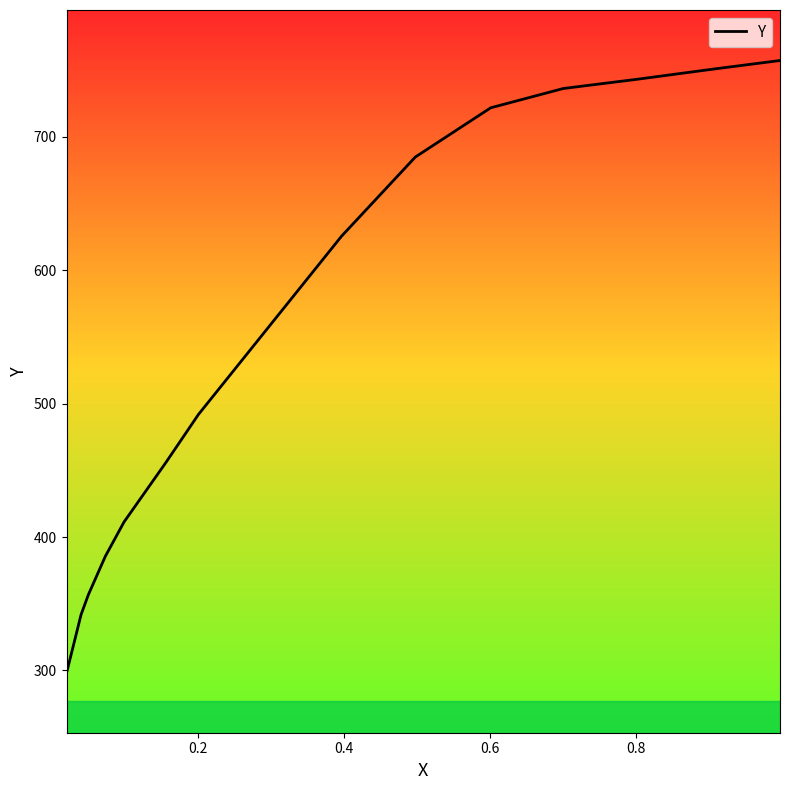

How many values exceed 625?

7